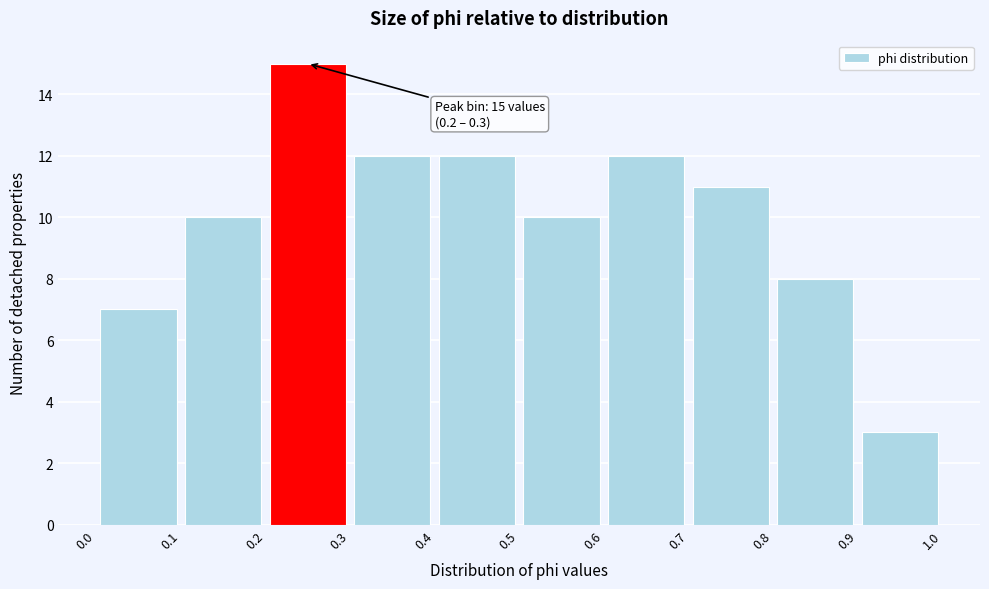

Which range on the x-axis has the tallest bar?

0.2 to 0.3